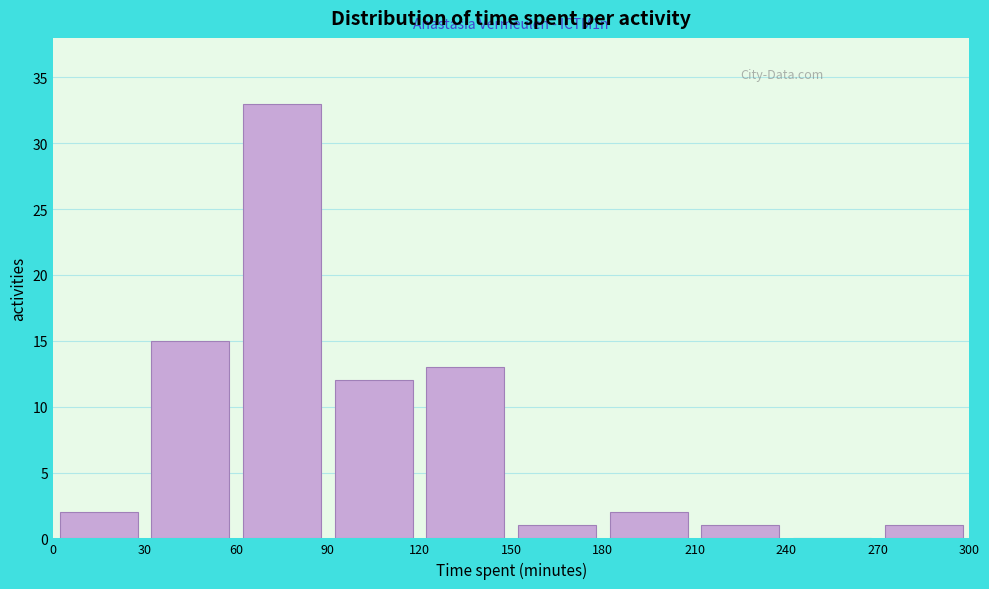

Over which range of the x-axis is the bar tallest?

60 to 90